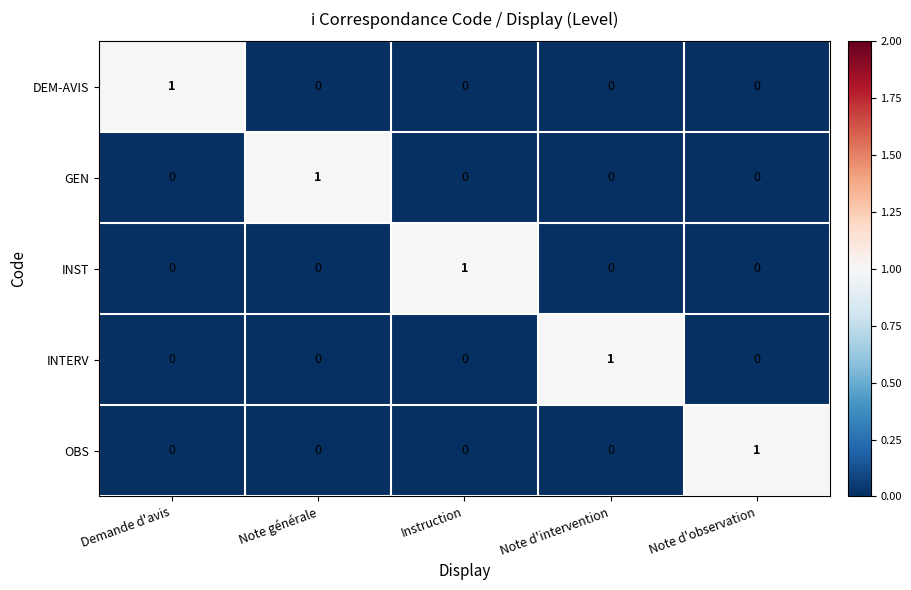

True or false: OBS has a value of 0 at Note d'intervention.

True